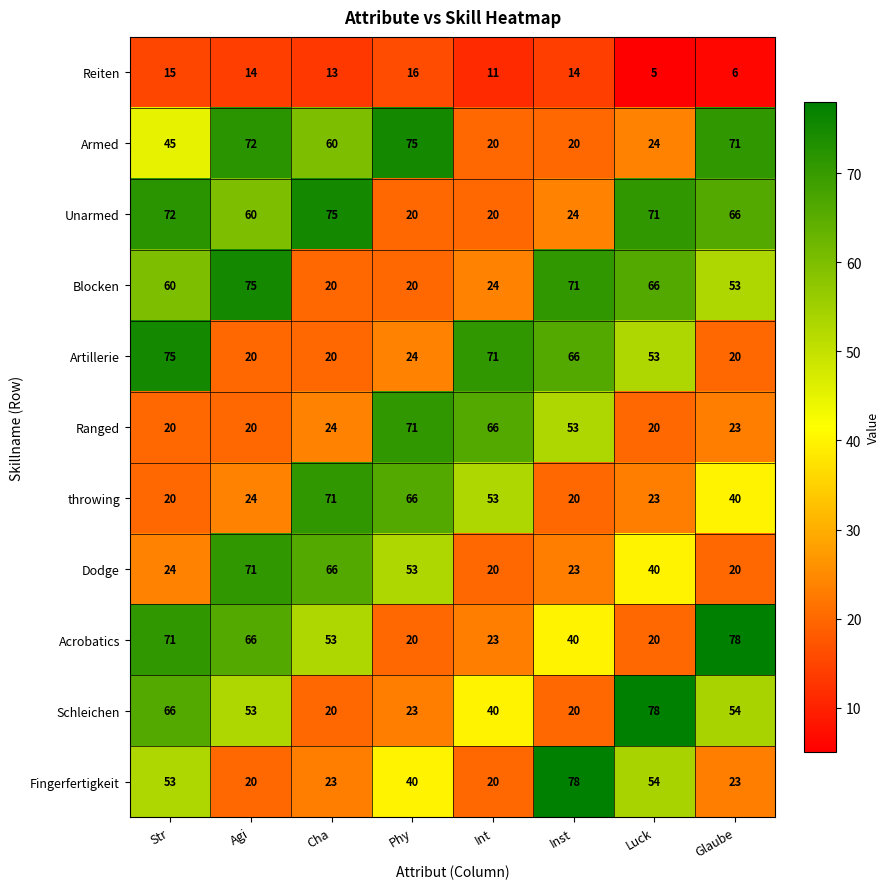

What is the spread (max minus min) of values at Inst?

64